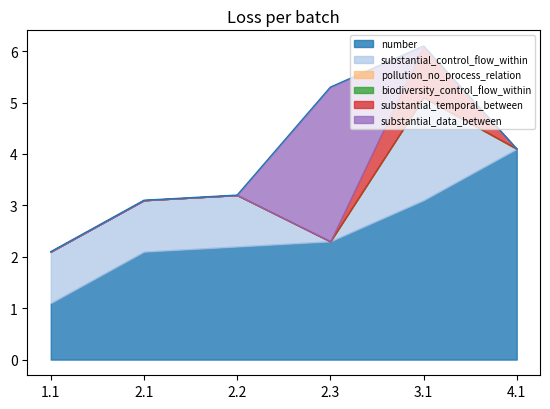

Reading left to right, what are all the values shown in this chart?

number: 1.1	2.1	2.2	2.3	3.1	4.1
substantial_control_flow_within: 1.0	1.0	1.0	0.0	2.0	0.0
pollution_no_process_relation: 0.0	0.0	0.0	0.0	0.0	0.0
biodiversity_control_flow_within: 0.0	0.0	0.0	0.0	0.0	0.0
substantial_temporal_between: 0.0	0.0	0.0	0.0	1.0	0.0
substantial_data_between: 0.0	0.0	0.0	3.0	0.0	0.0